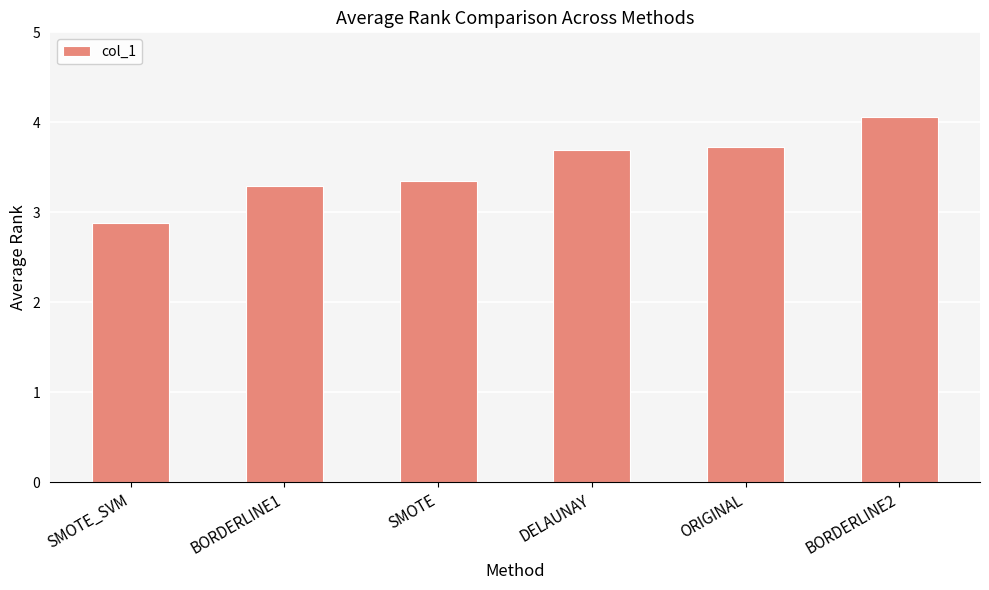

Which label corresponds to the smallest value in the chart?

SMOTE_SVM